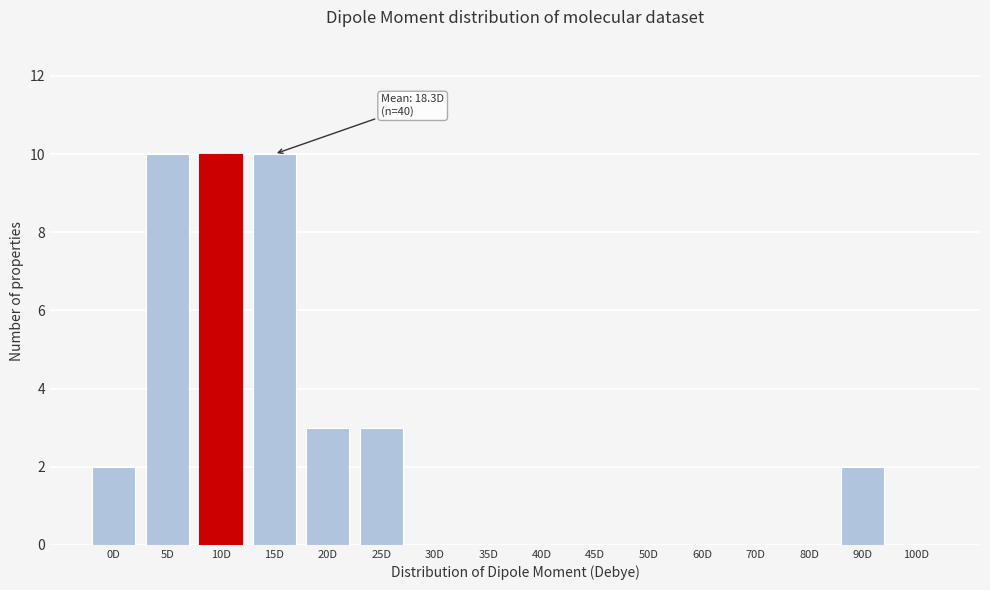

Reading right to left, list all the values displayed in this chart.

100D=0	90D=2	80D=0	70D=0	60D=0	50D=0	45D=0	40D=0	35D=0	30D=0	25D=3	20D=3	15D=10	10D=10	5D=10	0D=2